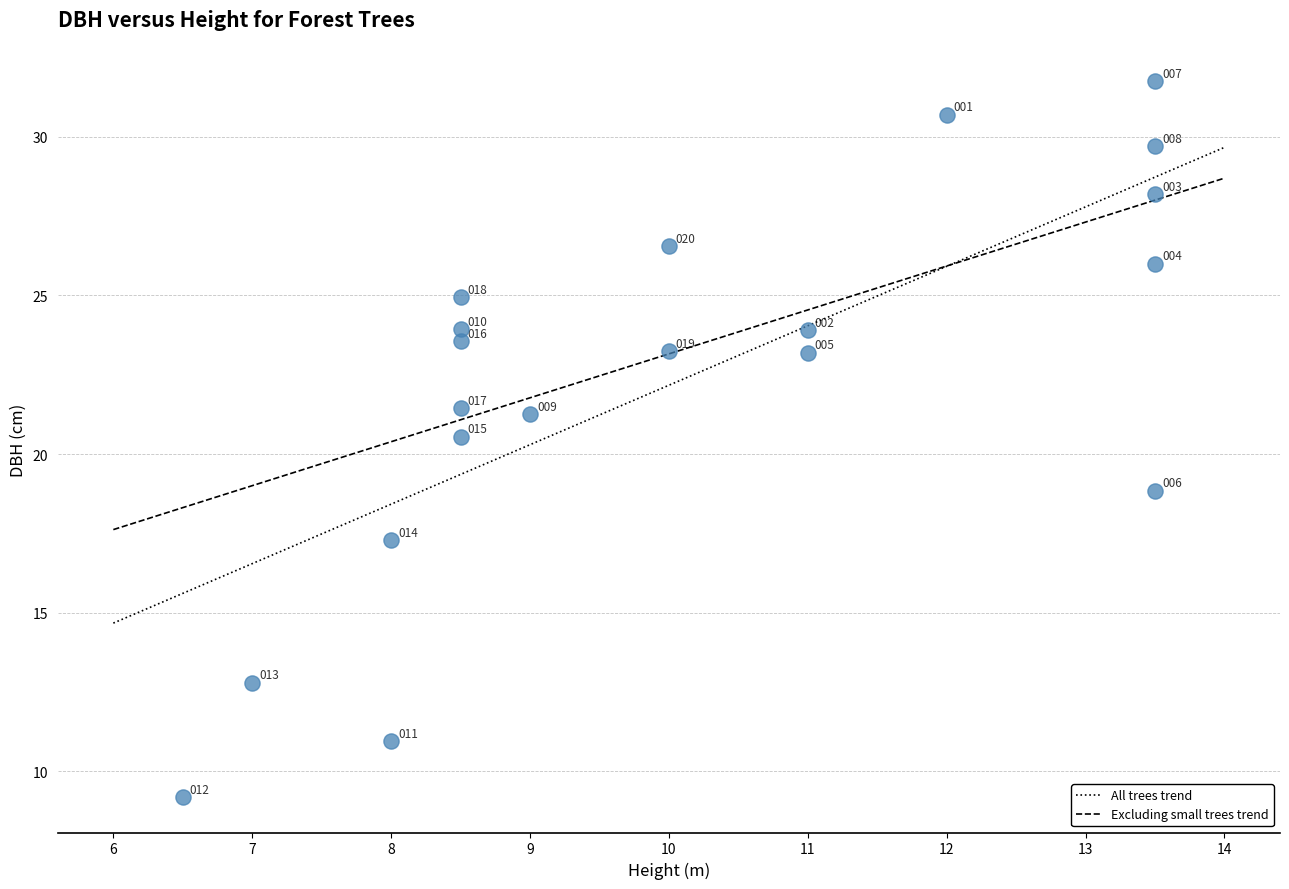

What Y value in the scatter plot is closest to 20?

20.6